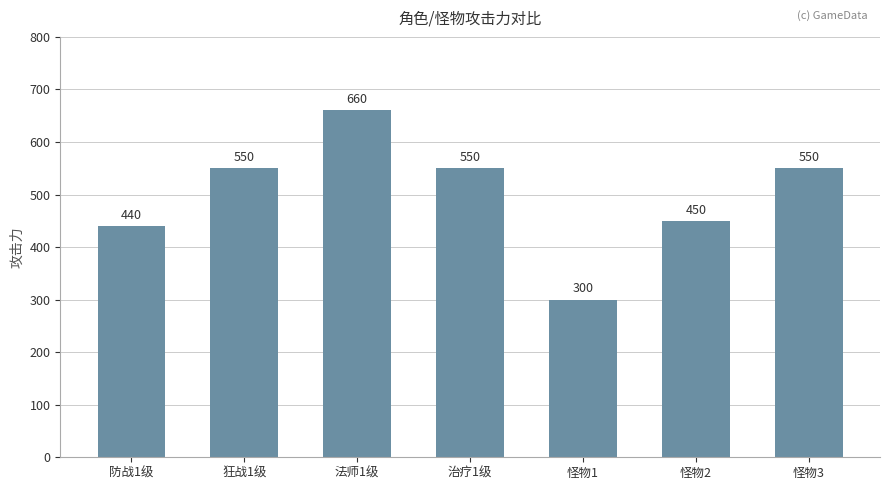

True or false: the data shows 660 at 法师1级.

True